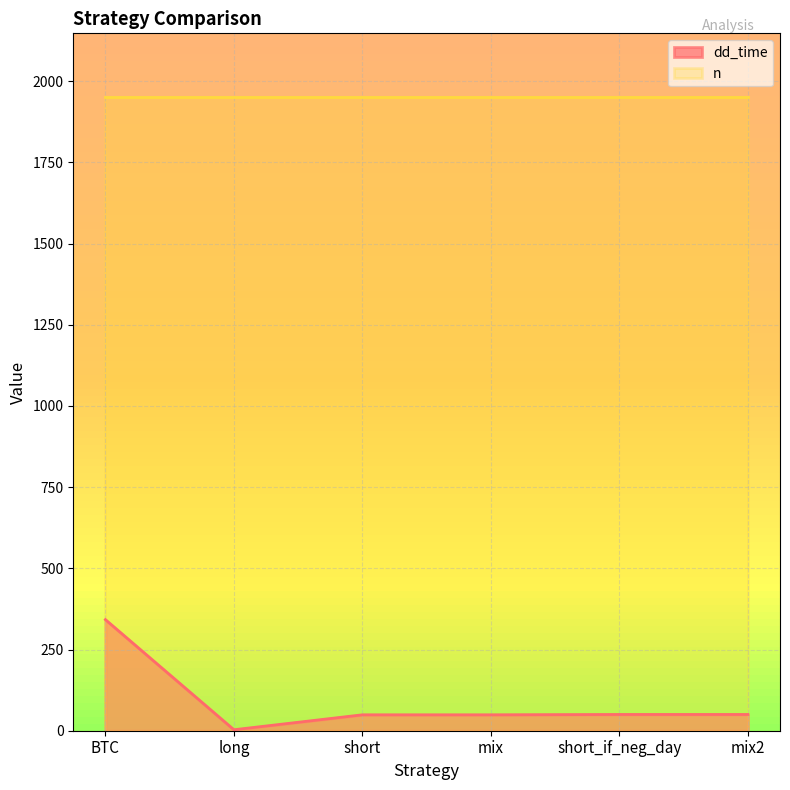

What is the change in value from long to short?

+46